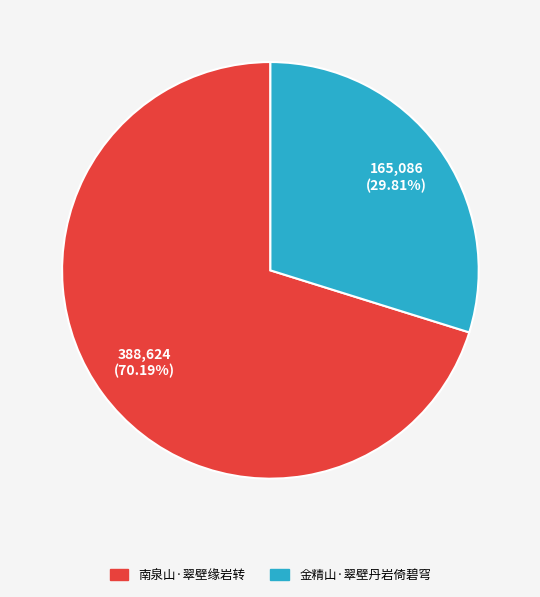

To the nearest percent, what is the difference between the largest and smallest slice percentages?

40%